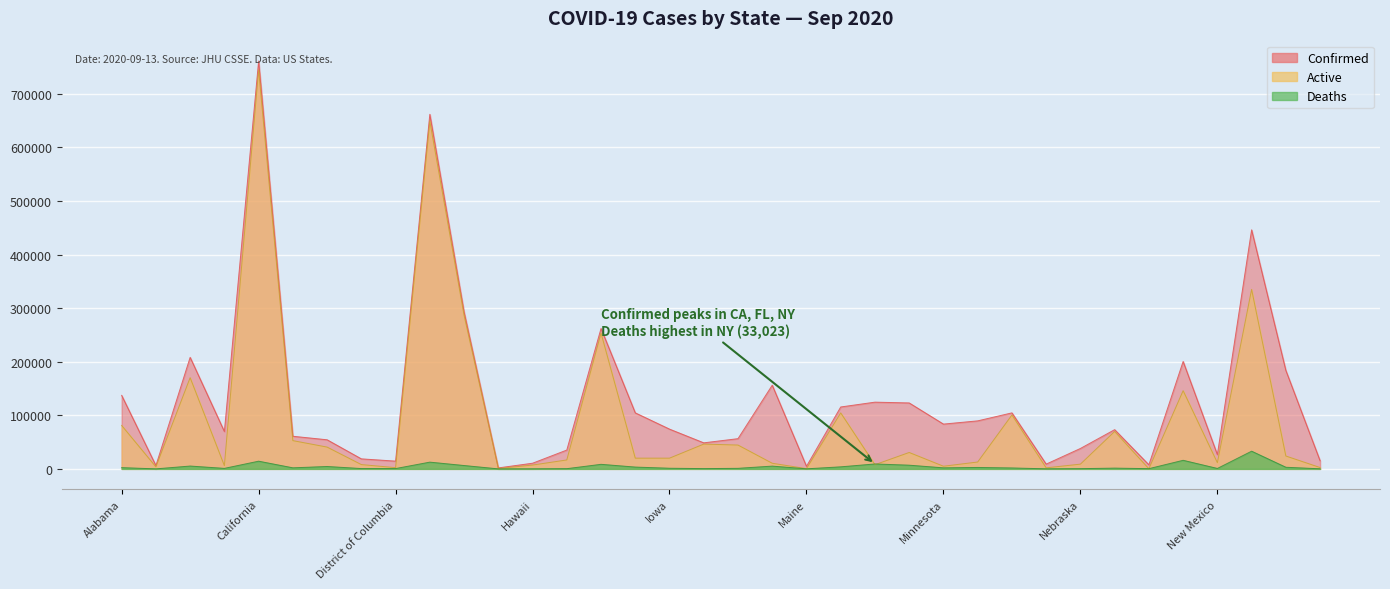

What is the difference between the second highest and second lowest values in the Confirmed series?

656737